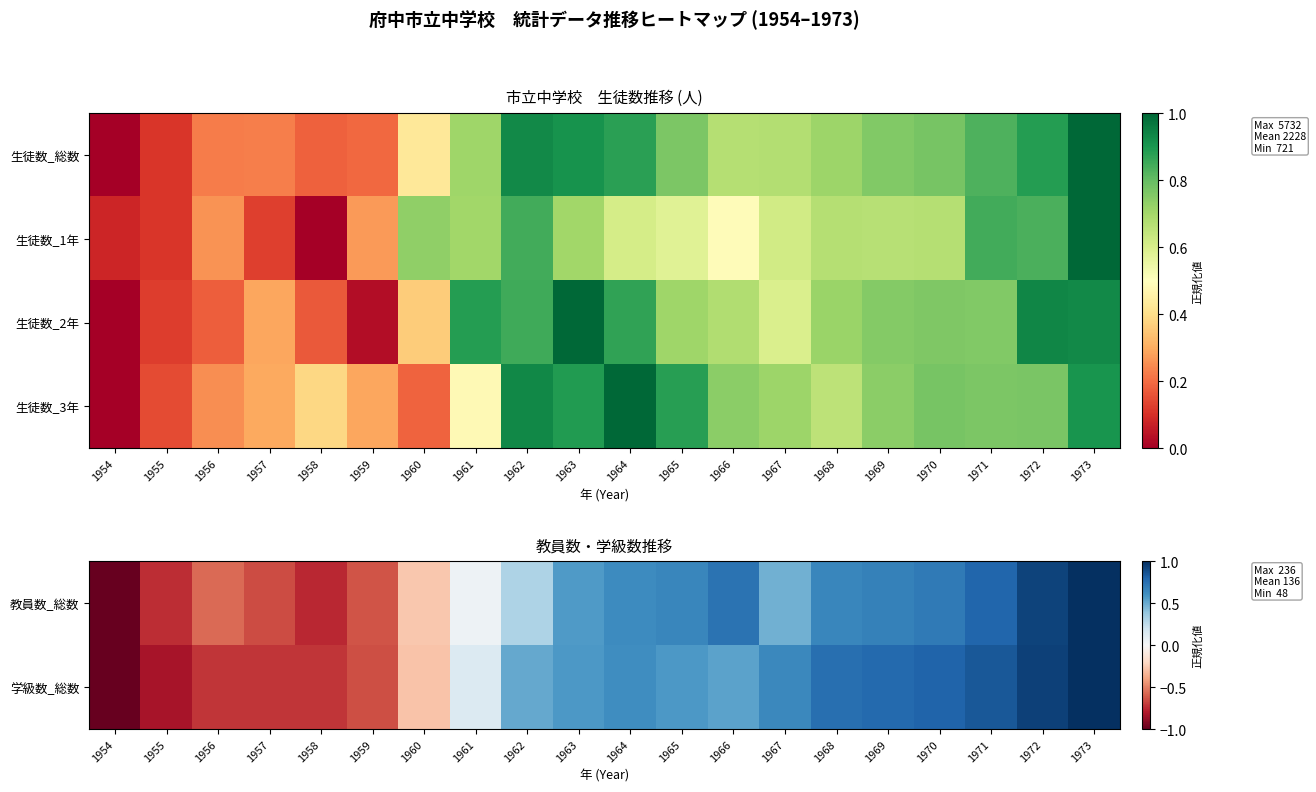

Is the value of 生徒数_3年 at 1957 greater than the value of 生徒数_2年 at 1962?

No